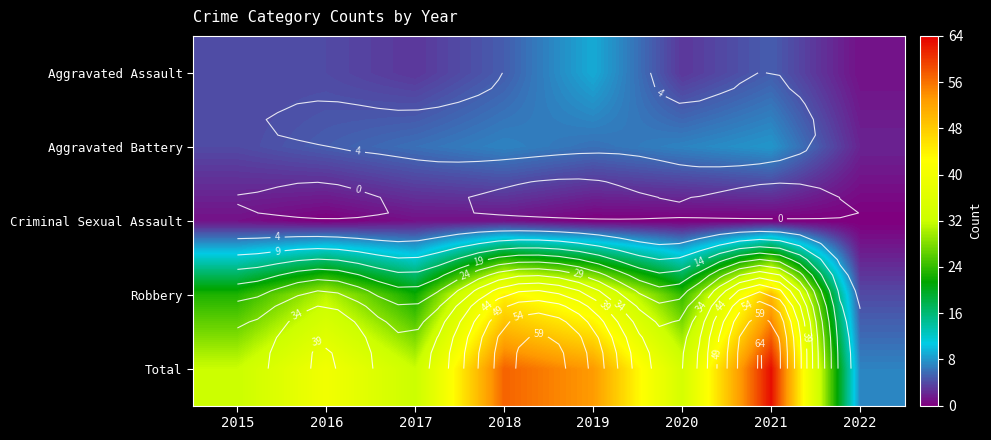

Which has a higher value, 2022 or 2015?

2015